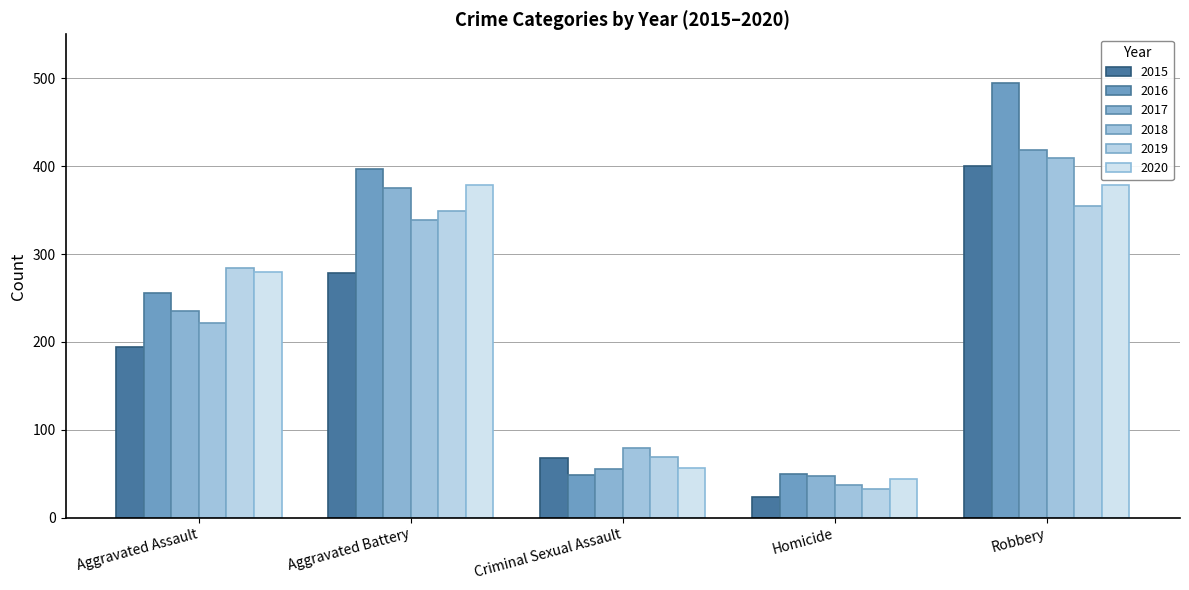

What is the difference between the 2016 values at Aggravated Assault and Robbery?

239